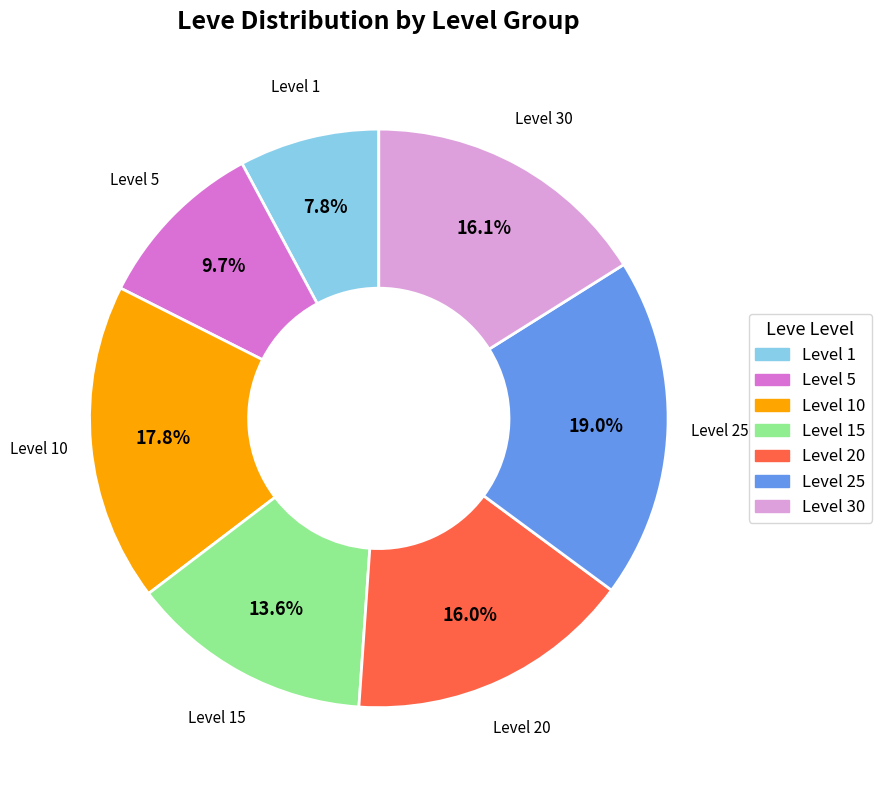

Is there a majority slice in this chart?

No